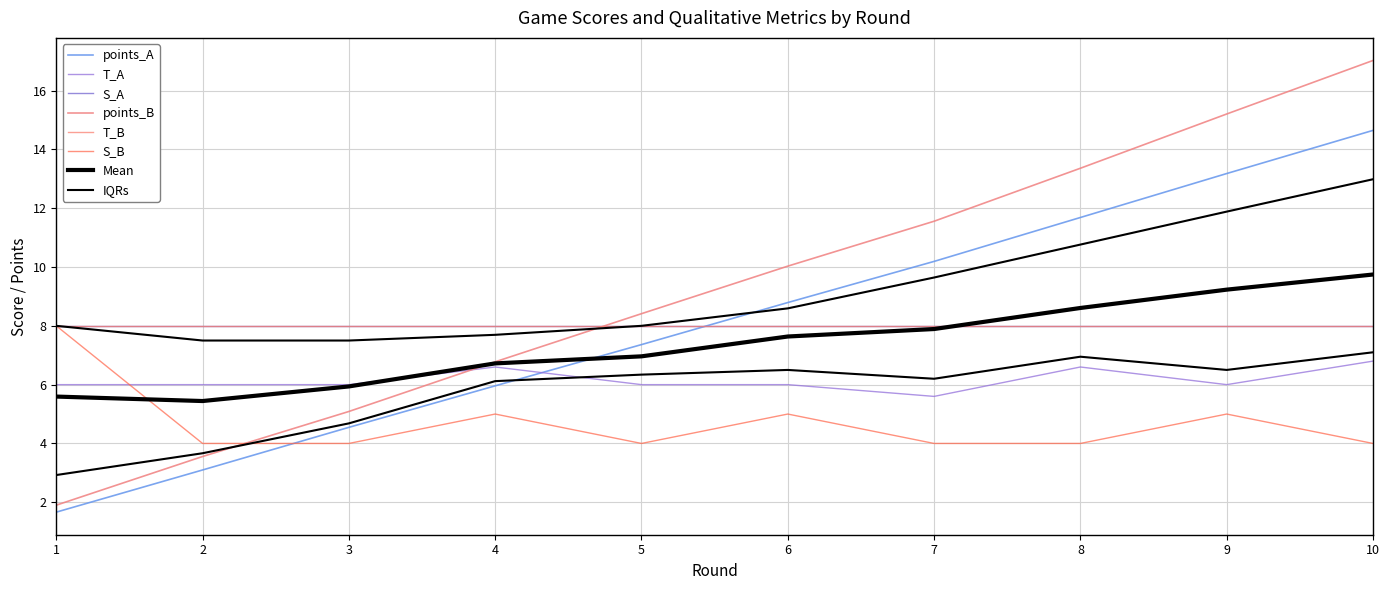

At which label is points_A closest to 8?

5